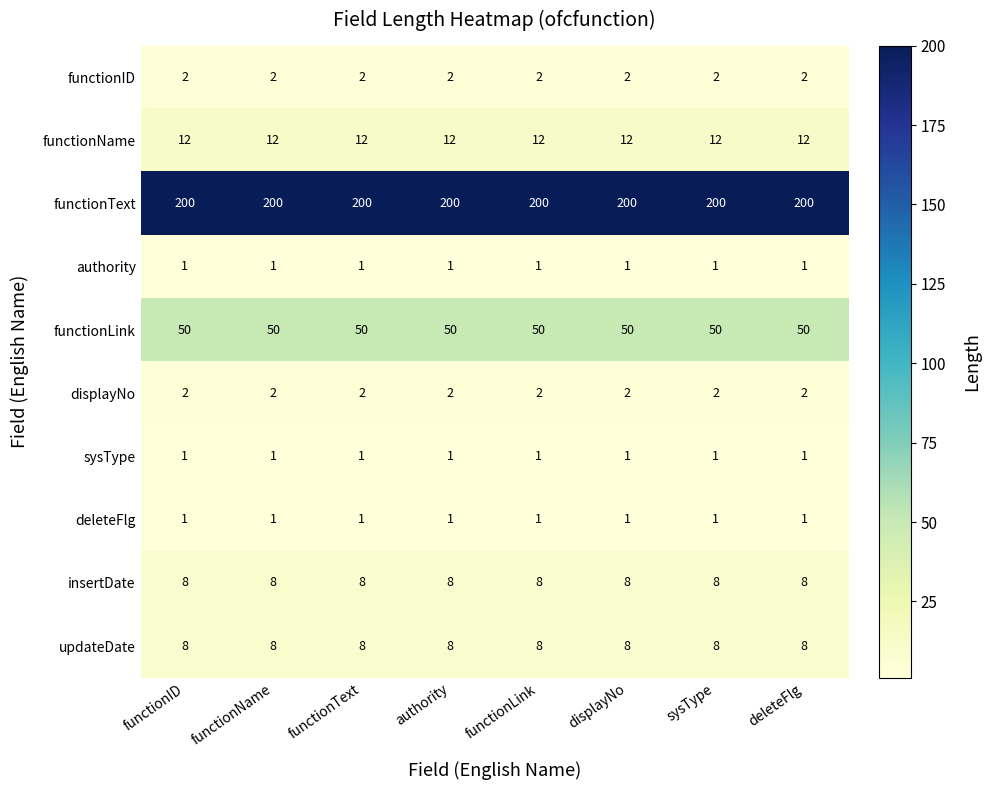

At how many categories does at least one series exceed 100?

8